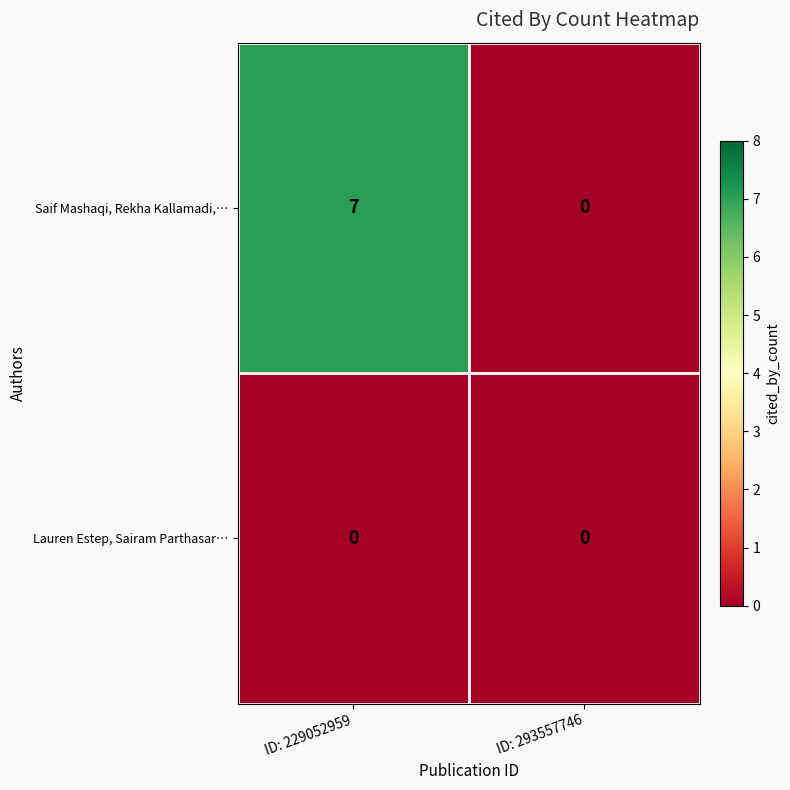

Rank the series by their average value, from lowest to highest.

Lauren Estep, Sairam Parthasar…, Saif Mashaqi, Rekha Kallamadi,…